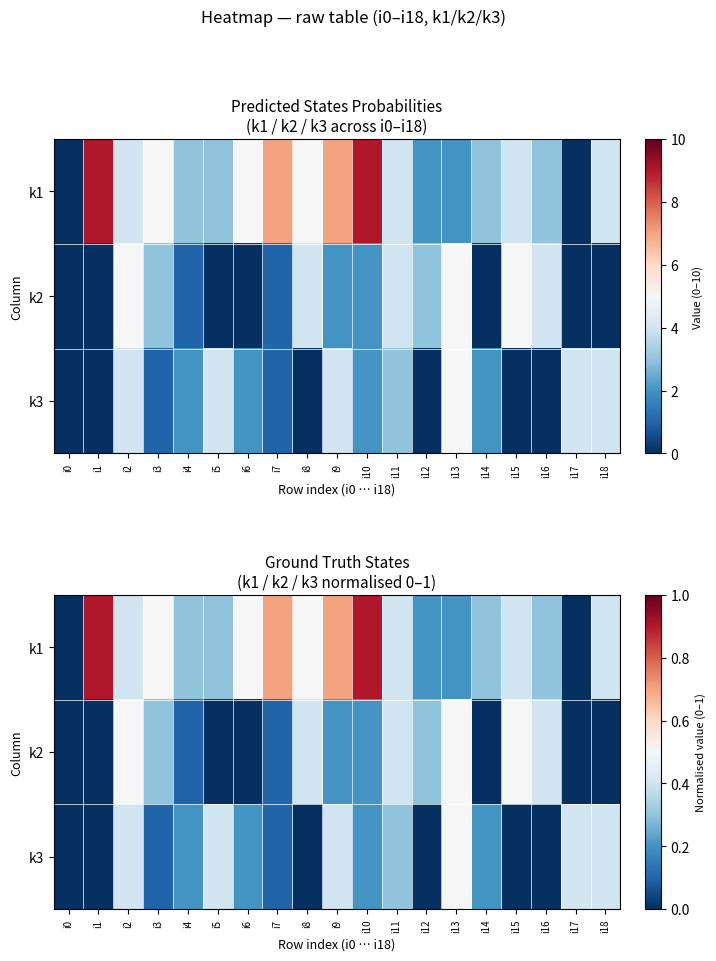

How many distinct data groups are displayed?

3